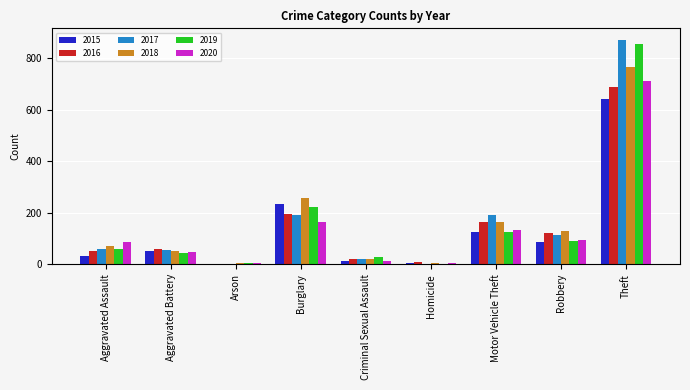

Where is 2015 nearest to the value 322?

Burglary